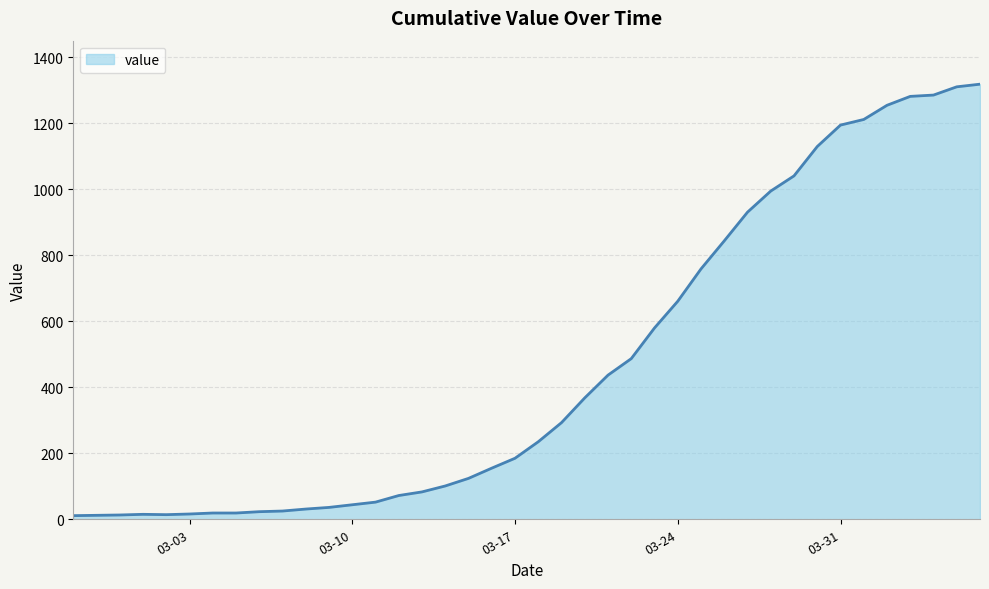

What is the difference between the maximum and minimum values?

1308